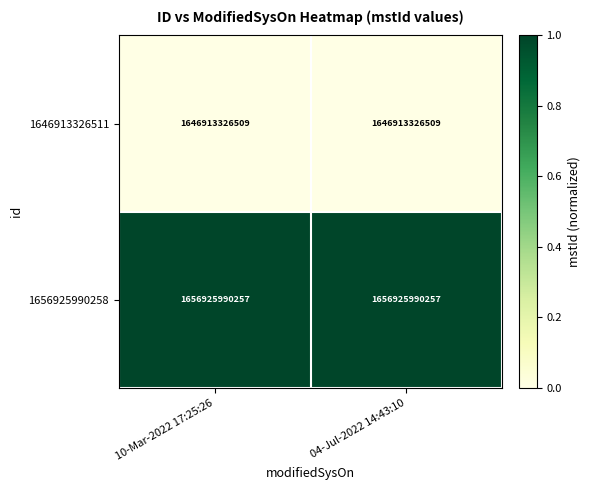

How many distinct data groups are displayed?

2